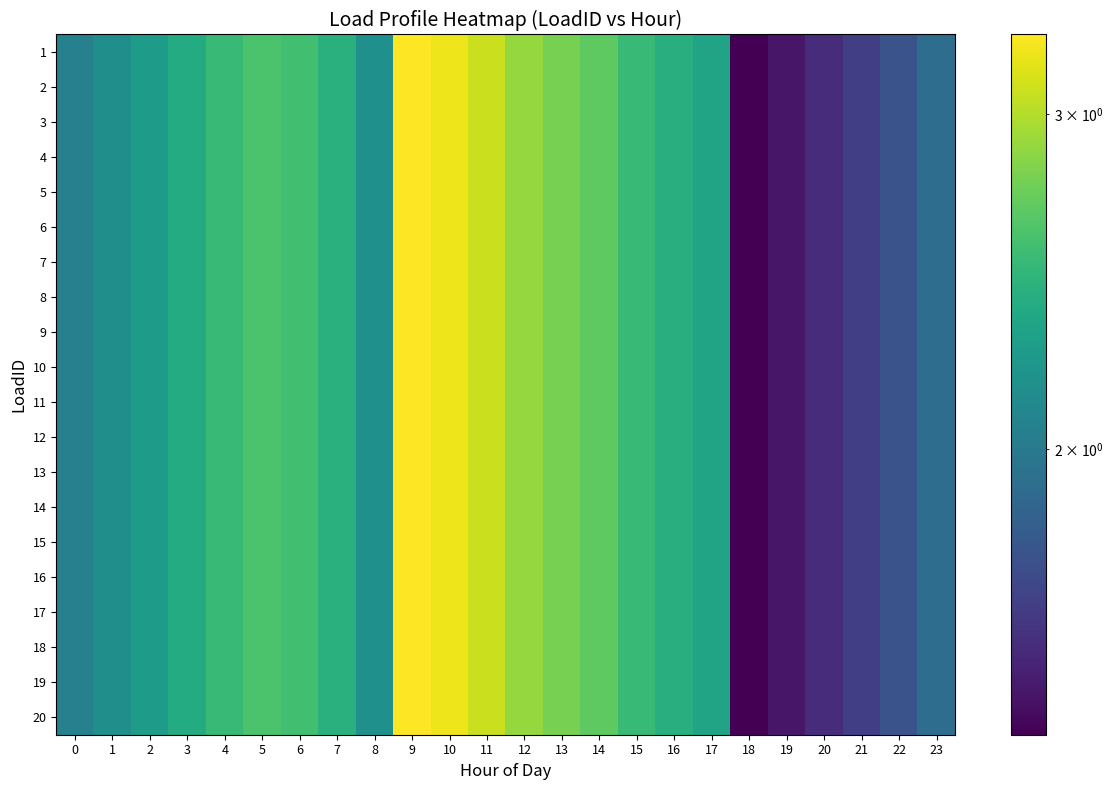

What is the greatest value displayed?

3.3